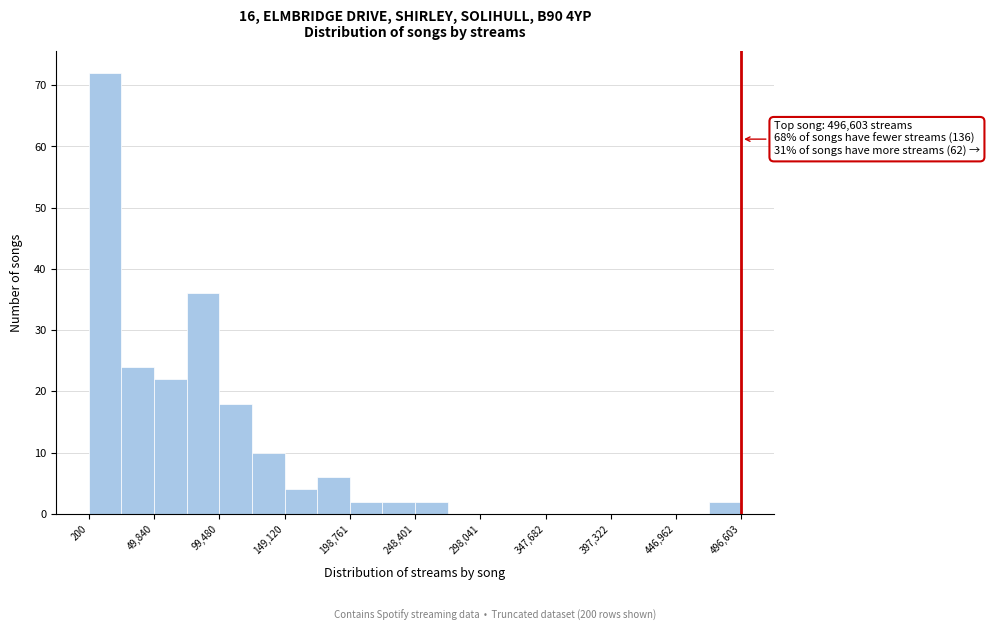

Which range on the x-axis has the tallest bar?

0 to 25000